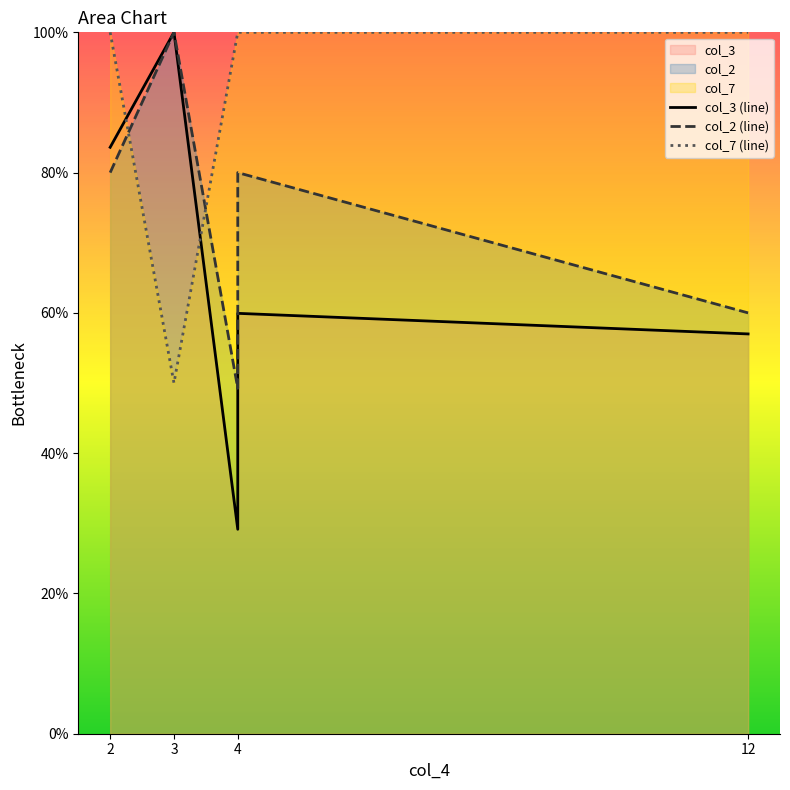

What is the total value across all series at 4?

178.4